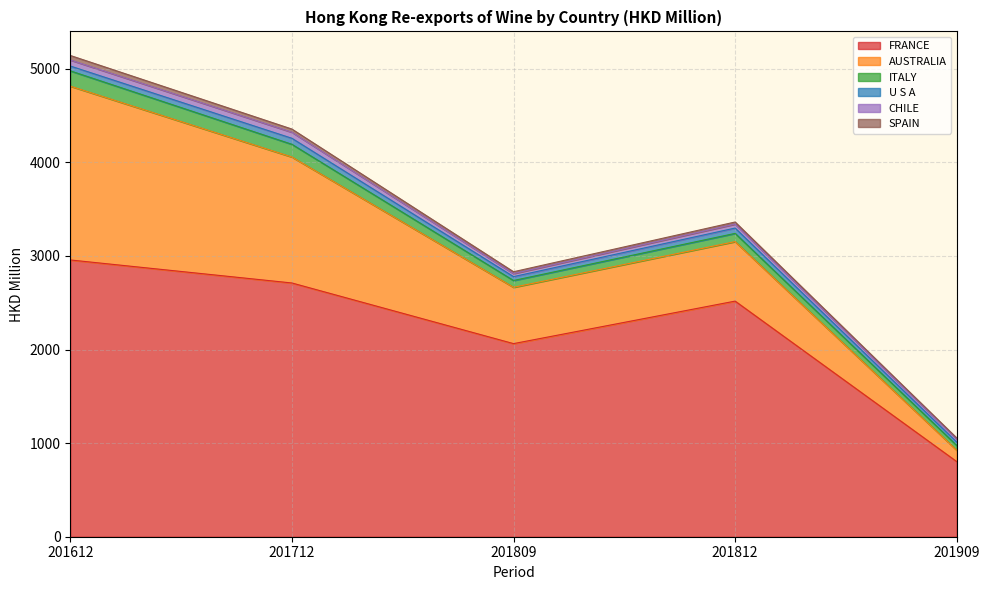

True or false: ITALY has a value of 72.6 at 201809.

True